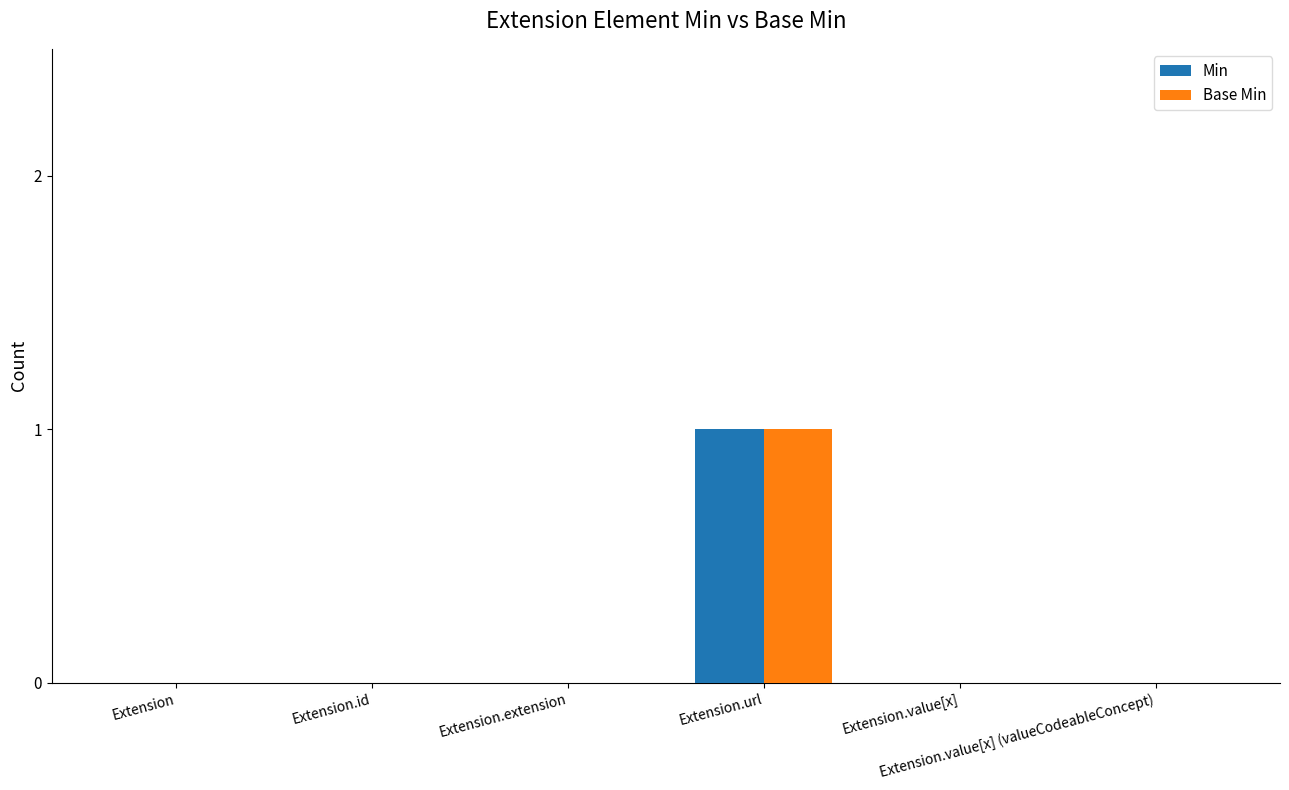

Which series has the largest range (max minus min)?

Min